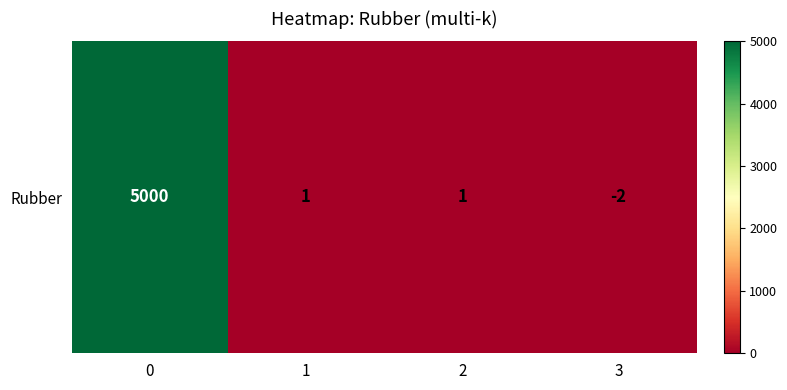

What is the difference between the maximum and minimum values?

5002